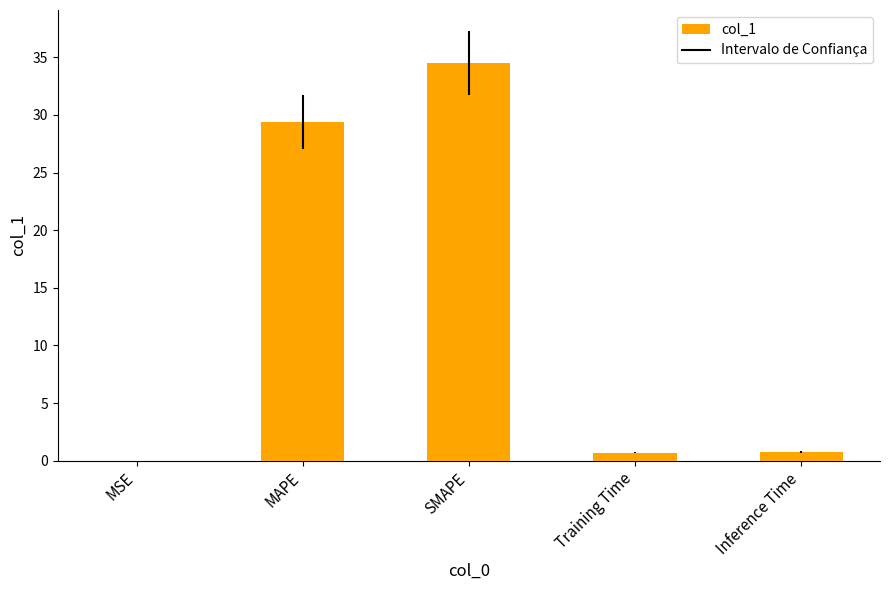

What is the change in value from Training Time to Inference Time?

+0.1